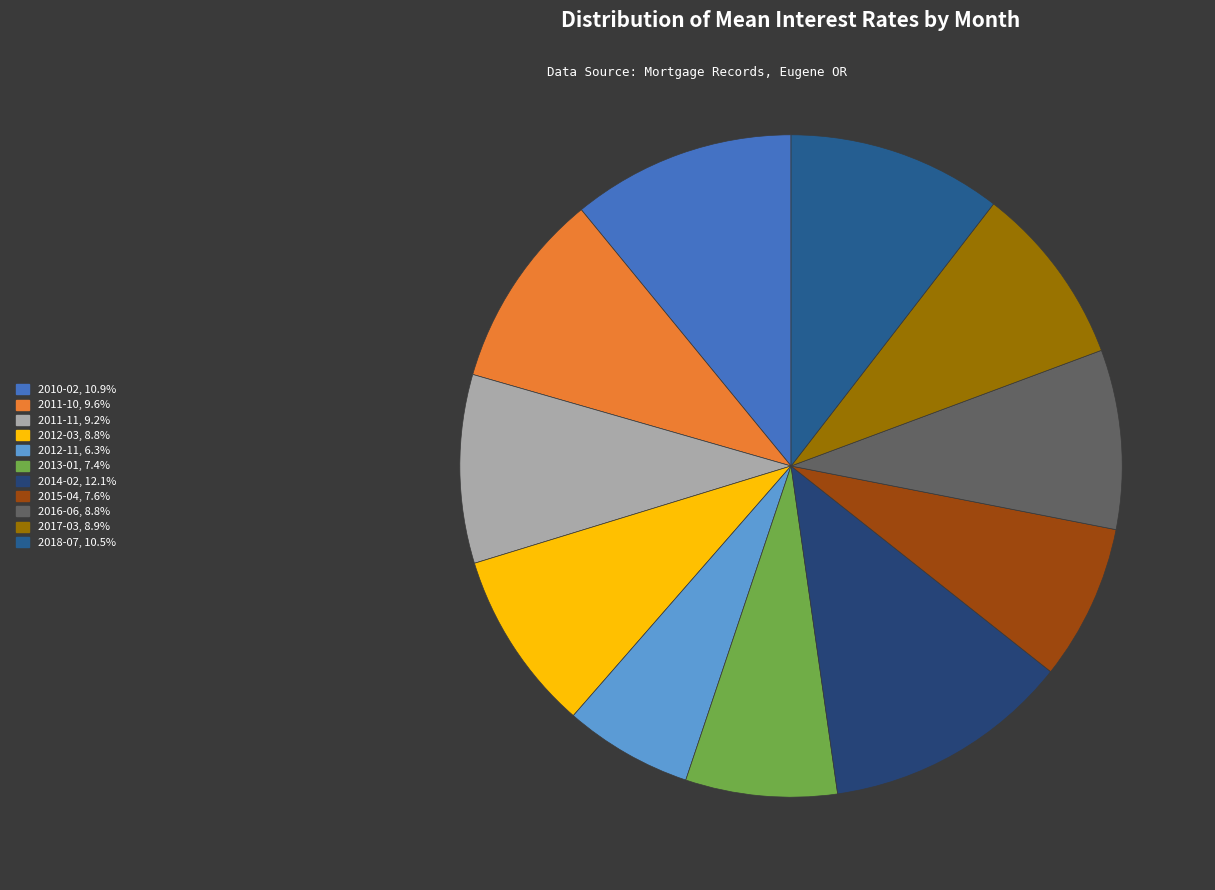

To the nearest percent, what percentage of the pie is 2016-06?

9%